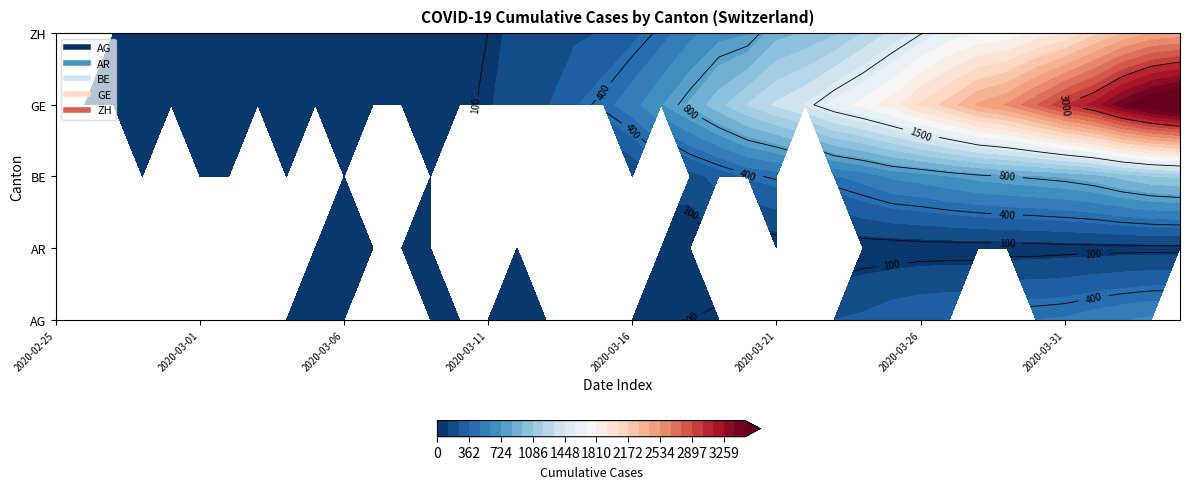

Is it true that ZH equals 1399 at 2020-02-26?

False